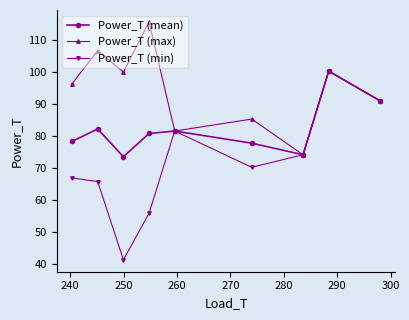

What is the maximum value shown in the chart?

115.6